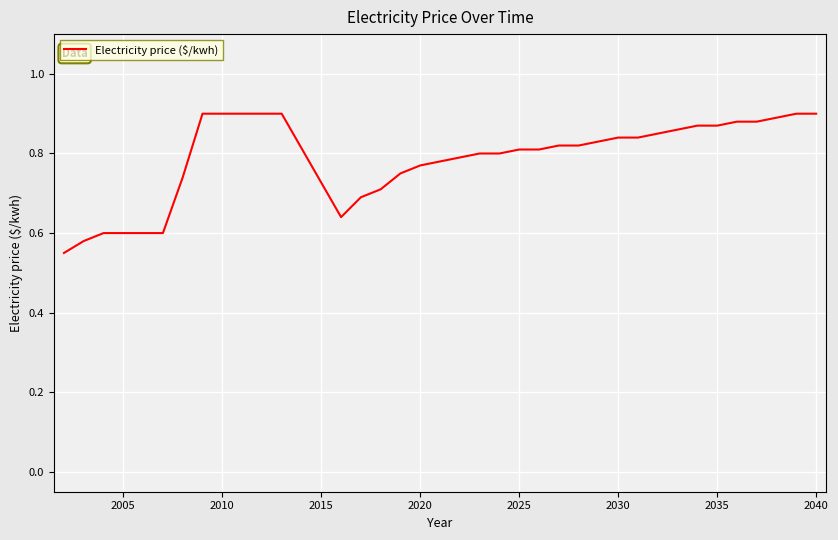

What is the greatest value displayed?

0.9